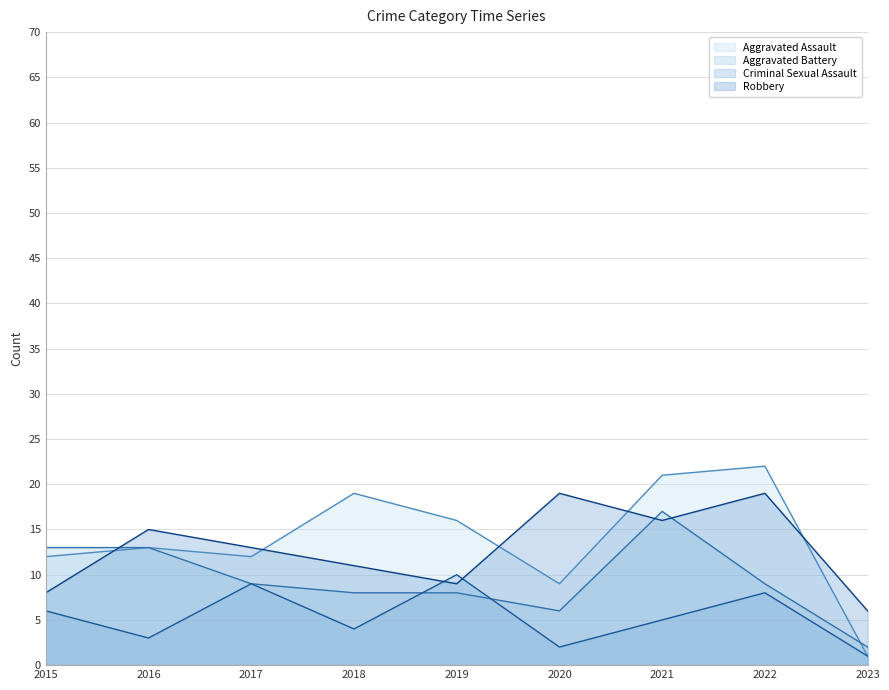

At how many categories does at least one series exceed 6?

8